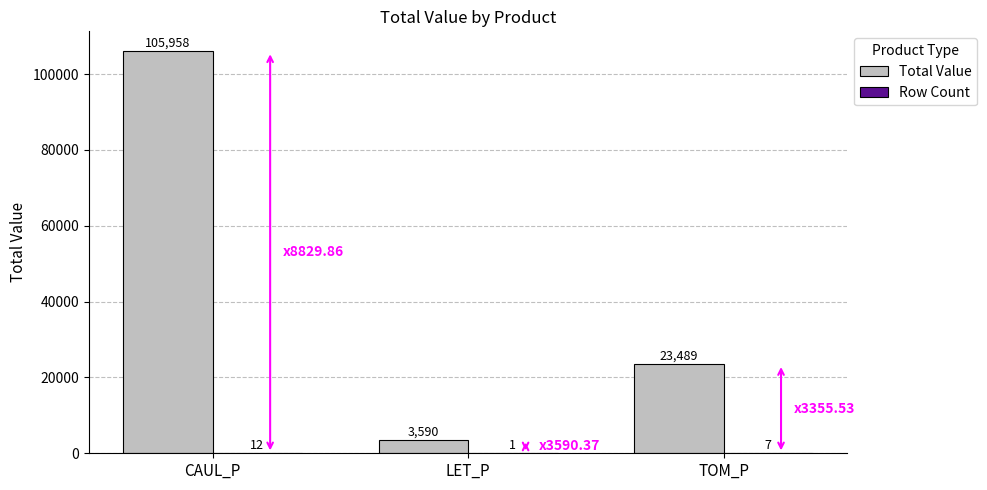

Which series has the largest range (max minus min)?

Total Value